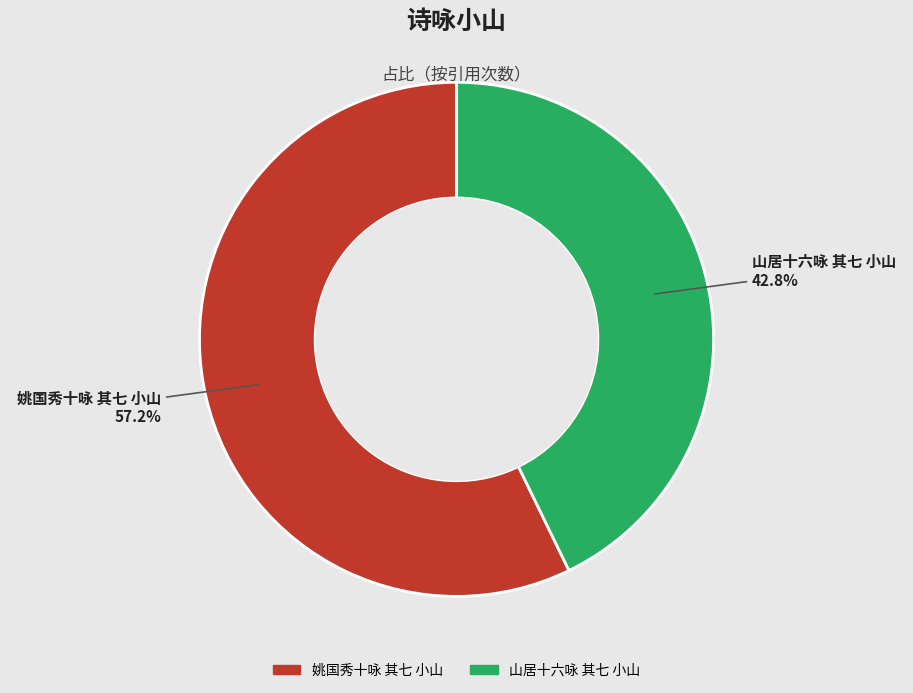

What is the ratio of the value at 山居十六咏 其七 小山 to the value at 姚国秀十咏 其七 小山?

0.7